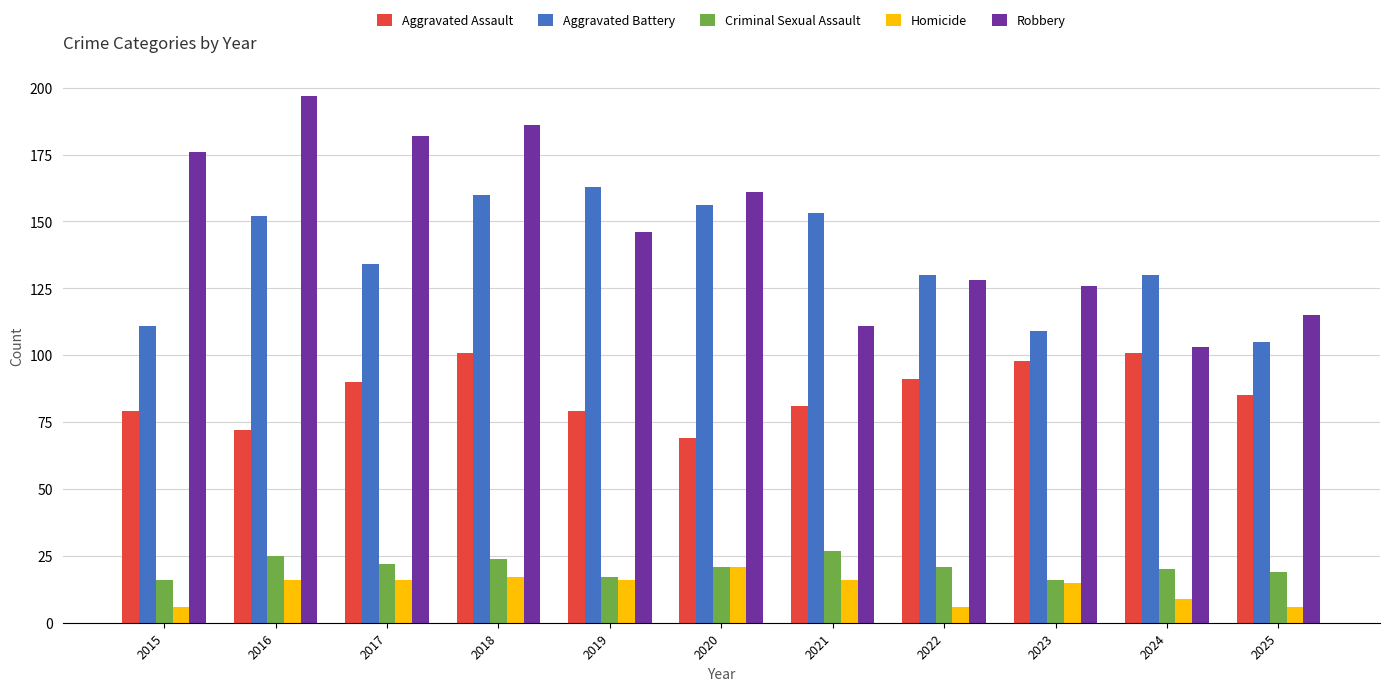

What is the value of the Criminal Sexual Assault bar at the 11th from the left?

19